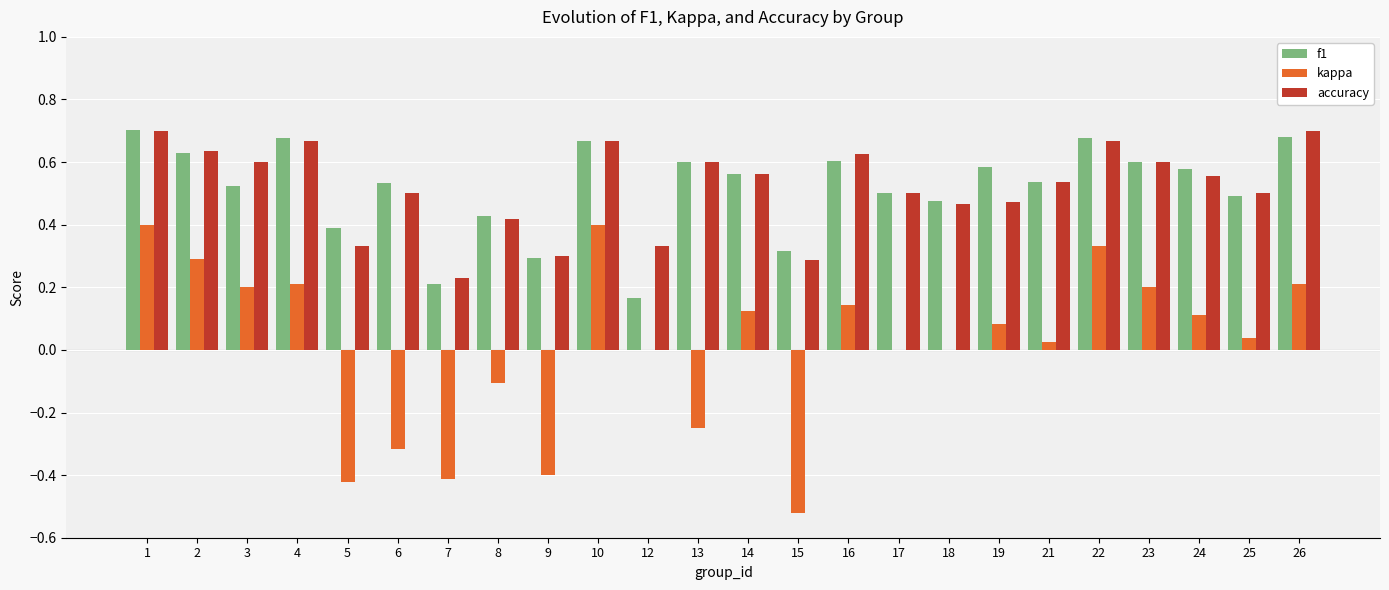

Is the value of accuracy at 5 greater than the value of f1 at 7?

Yes